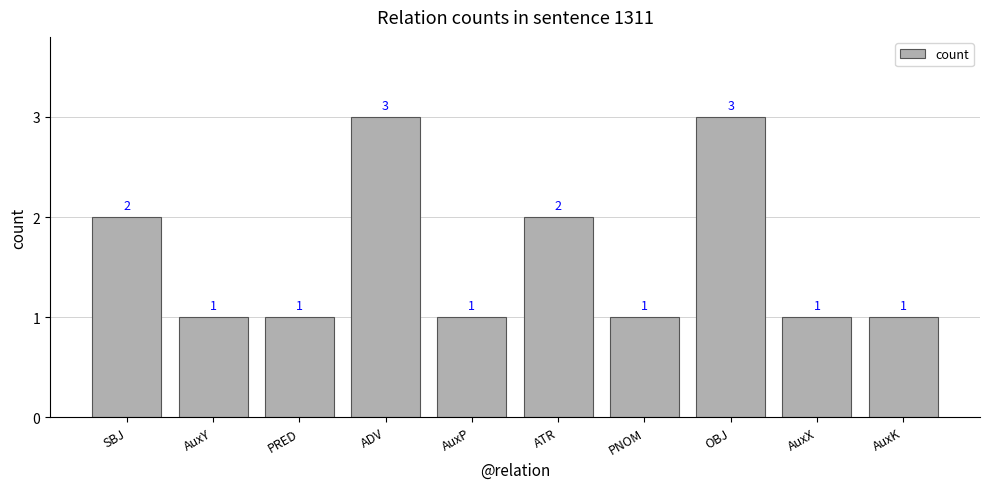

Is it true that the value at AuxP is 1?

True